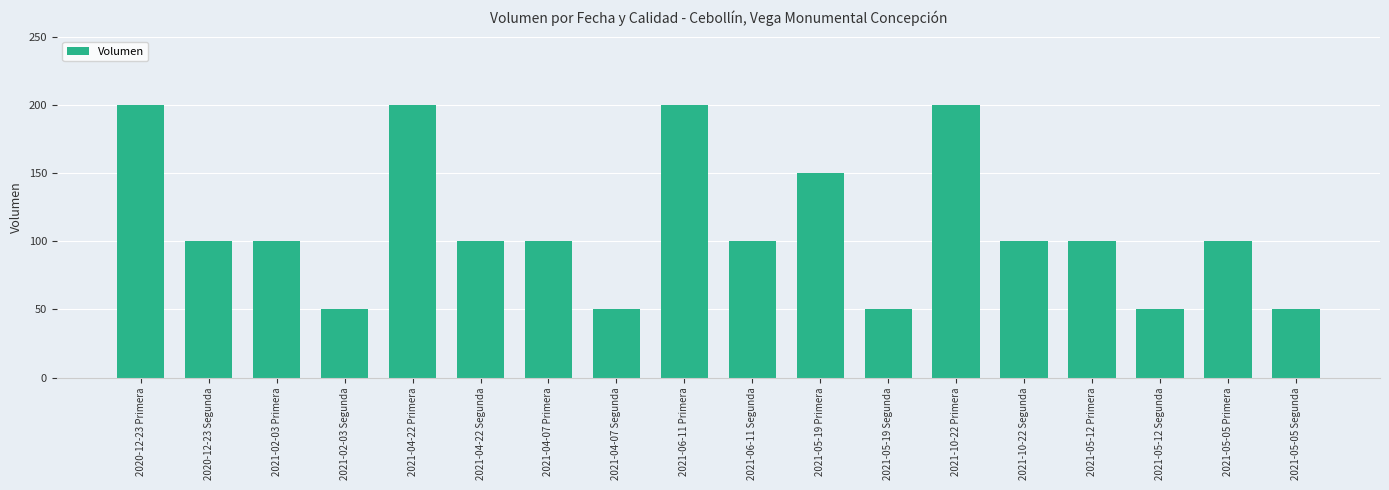

What is the sum of all values?

2000